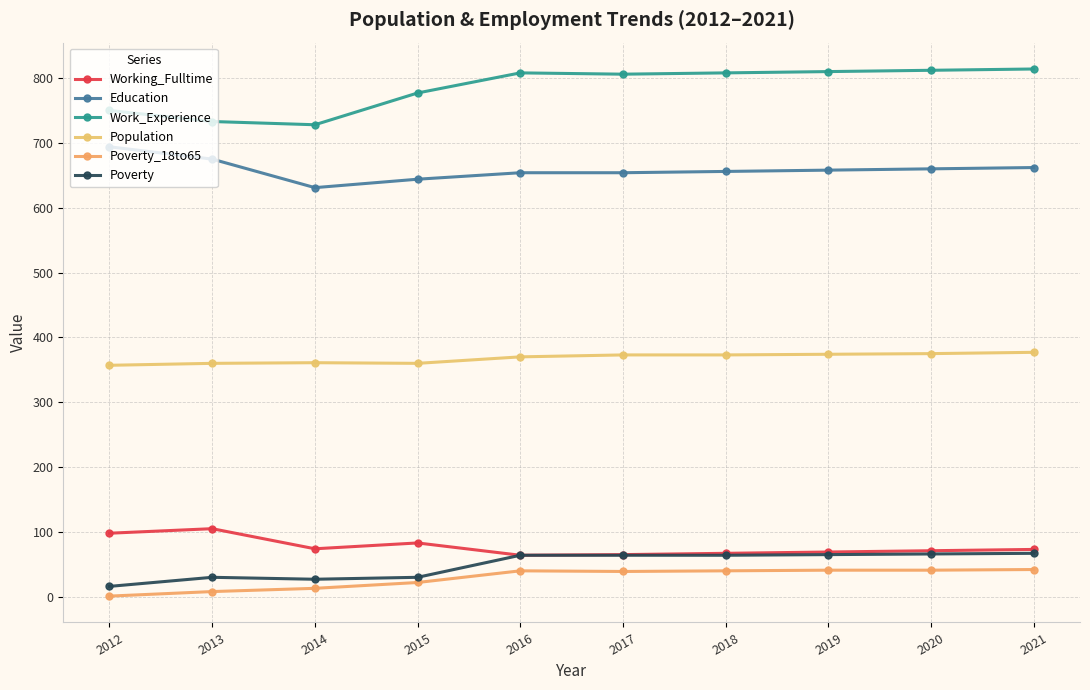

How many lines are shown in the chart?

6